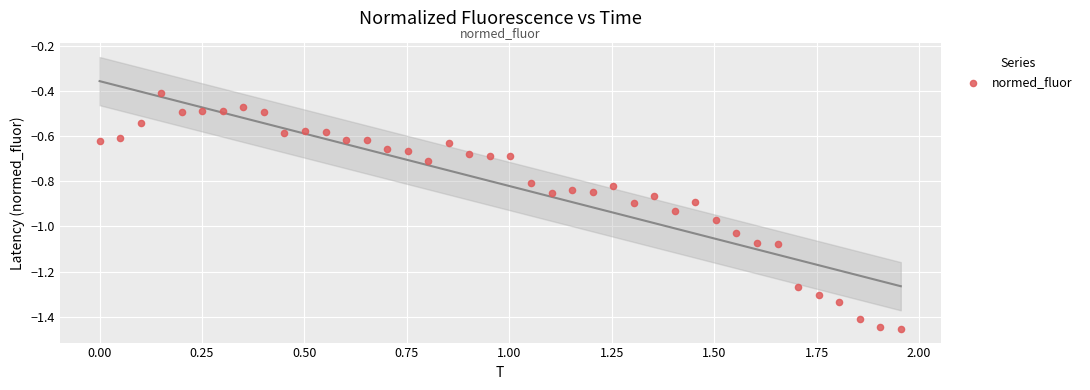

What Y value in the scatter plot is closest to 0?

-0.4